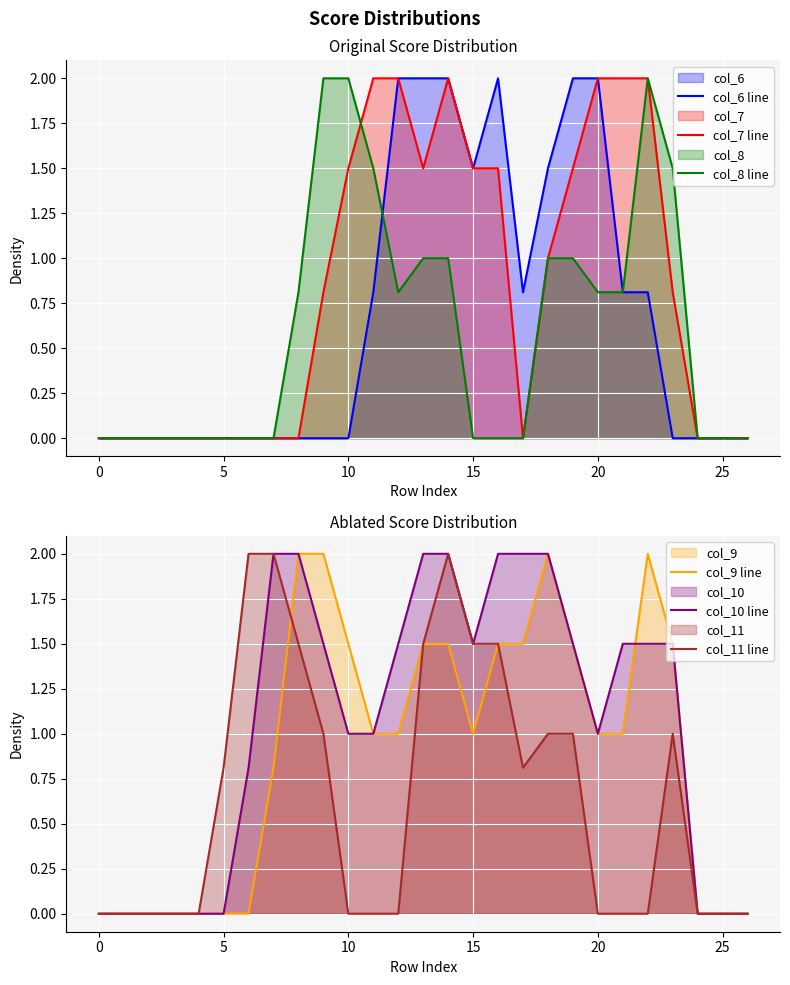

The value of col_8 line at 5 is 0.0. True or false?

True